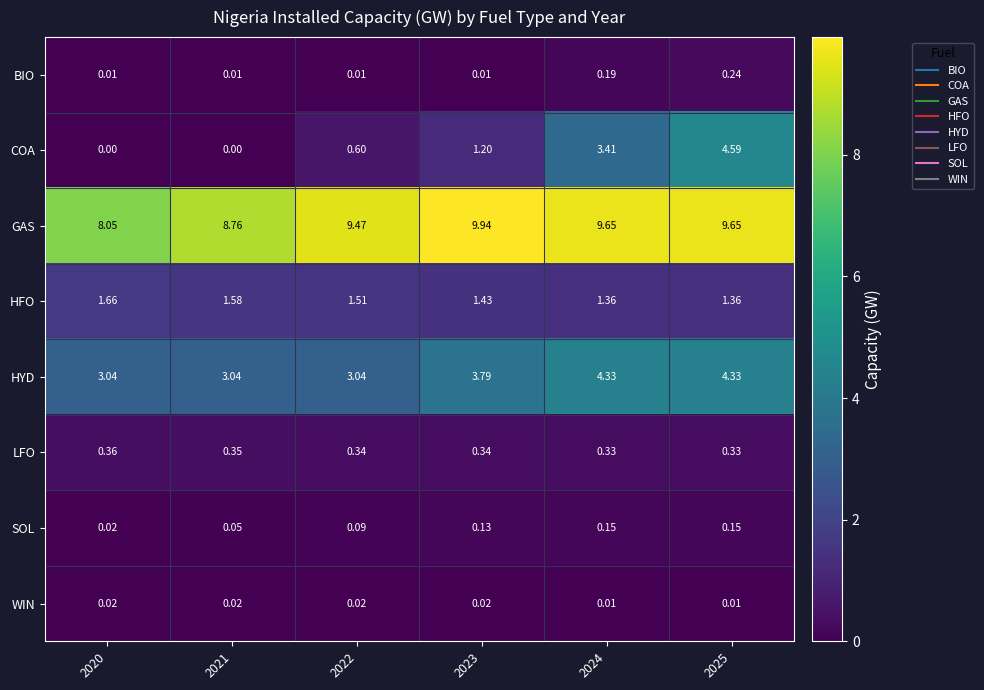

Which series has the largest total across all categories?

GAS